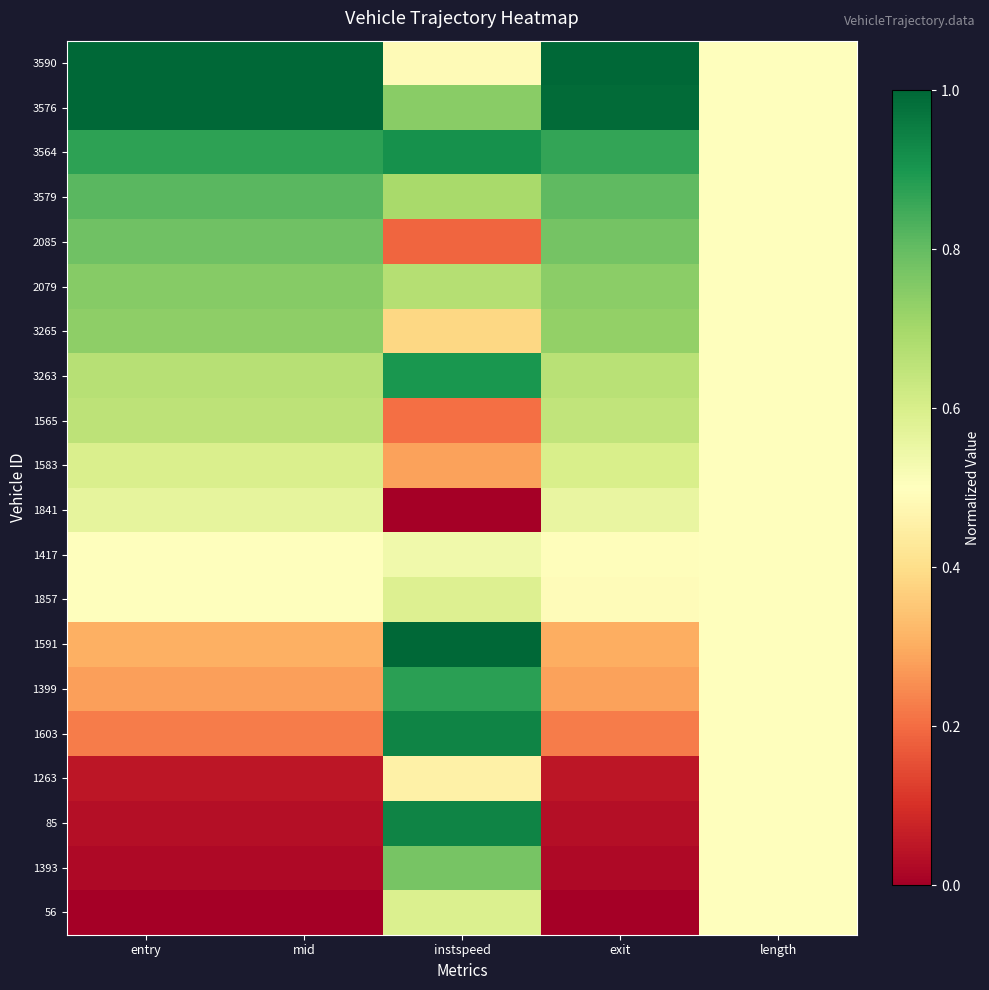

Reading left to right, what are all the values shown in this chart?

56: entry=0.0	mid=0.0	instspeed=0.6	exit=0.0	length=0.5
1393: entry=0.0	mid=0.0	instspeed=0.8	exit=0.0	length=0.5
85: entry=0.0	mid=0.0	instspeed=0.9	exit=0.0	length=0.5
1263: entry=0.0	mid=0.0	instspeed=0.5	exit=0.0	length=0.5
1603: entry=0.2	mid=0.2	instspeed=0.9	exit=0.2	length=0.5
1399: entry=0.3	mid=0.3	instspeed=0.9	exit=0.3	length=0.5
1591: entry=0.3	mid=0.3	instspeed=1.0	exit=0.3	length=0.5
1857: entry=0.5	mid=0.5	instspeed=0.6	exit=0.5	length=0.5
1417: entry=0.5	mid=0.5	instspeed=0.5	exit=0.5	length=0.5
1841: entry=0.6	mid=0.6	instspeed=0.0	exit=0.6	length=0.5
1583: entry=0.6	mid=0.6	instspeed=0.3	exit=0.6	length=0.5
1565: entry=0.7	mid=0.7	instspeed=0.2	exit=0.6	length=0.5
3263: entry=0.7	mid=0.7	instspeed=0.9	exit=0.7	length=0.5
3265: entry=0.7	mid=0.7	instspeed=0.4	exit=0.7	length=0.5
2079: entry=0.7	mid=0.7	instspeed=0.7	exit=0.7	length=0.5
2085: entry=0.8	mid=0.8	instspeed=0.2	exit=0.8	length=0.5
3579: entry=0.8	mid=0.8	instspeed=0.7	exit=0.8	length=0.5
3564: entry=0.9	mid=0.9	instspeed=0.9	exit=0.9	length=0.5
3576: entry=1.0	mid=1.0	instspeed=0.7	exit=1.0	length=0.5
3590: entry=1.0	mid=1.0	instspeed=0.5	exit=1.0	length=0.5